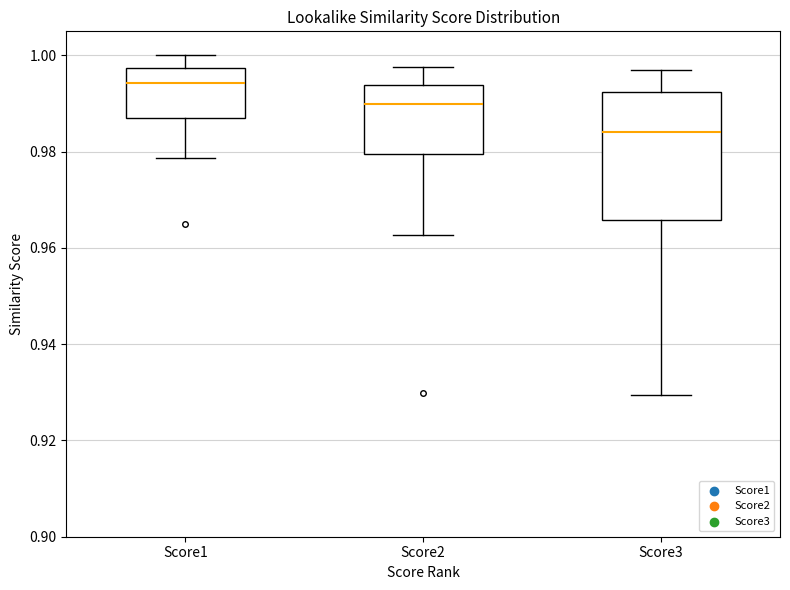

Reading left to right, read every box against the y-axis: the position of its median line, the range the box covers, and the ends of its whiskers. The values are not printed on the chart, so give them approximately, as read against the axis.

Score1: median 0.994, box 0.988 to 0.998, whiskers 0.978 to 1.000
Score2: median 0.990, box 0.980 to 0.994, whiskers 0.962 to 0.998
Score3: median 0.984, box 0.966 to 0.992, whiskers 0.930 to 0.996